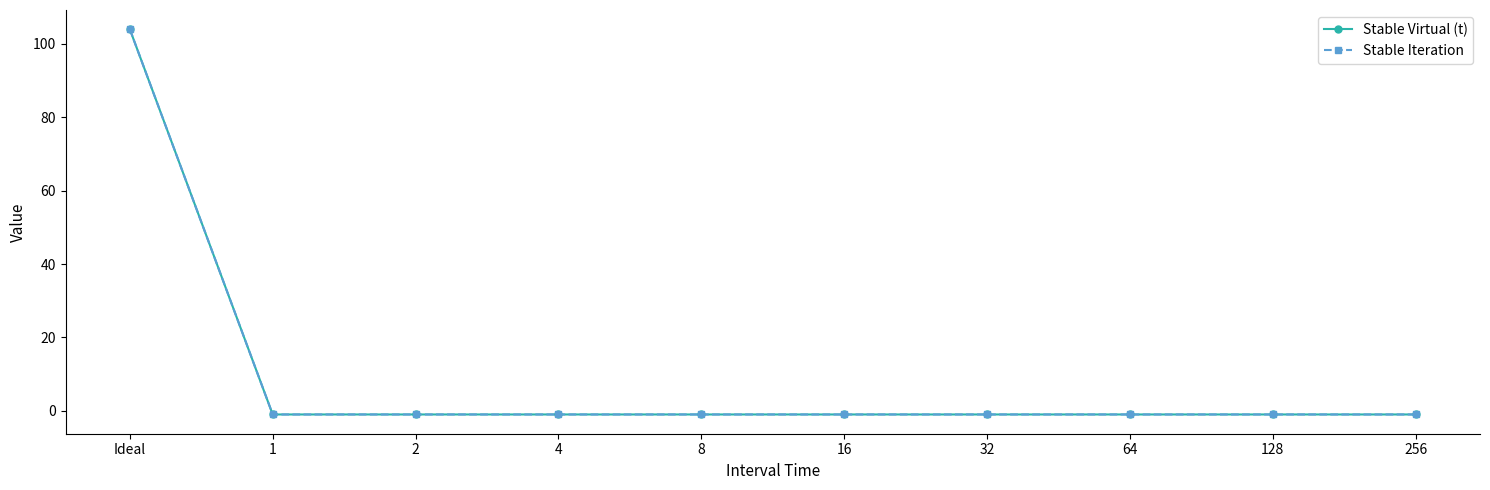

What is the average value of the Stable Virtual (t) series?

10